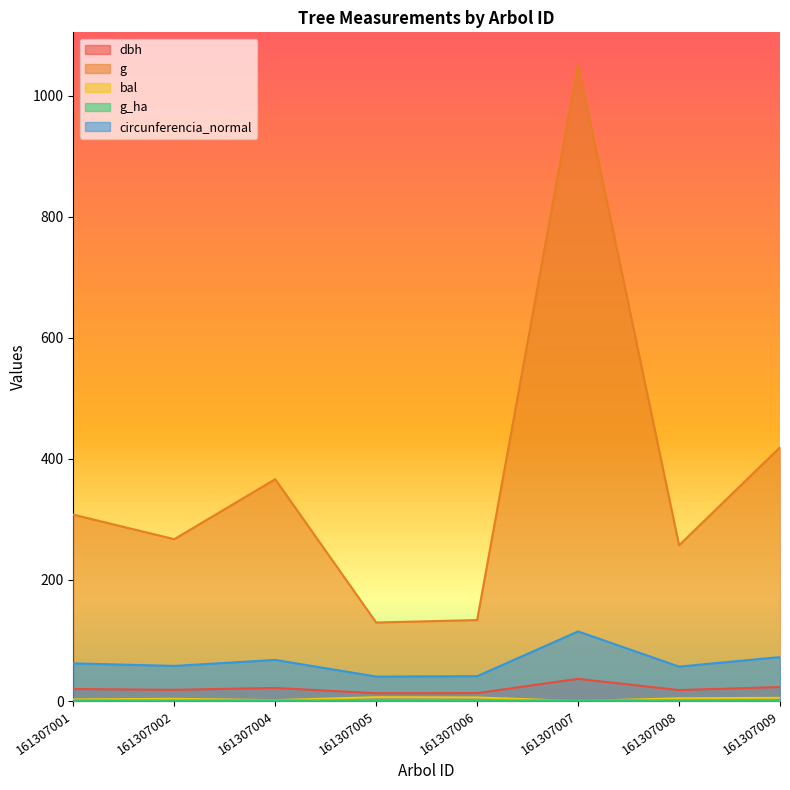

What is the value of the dbh point at the 6th from the left?

36.6